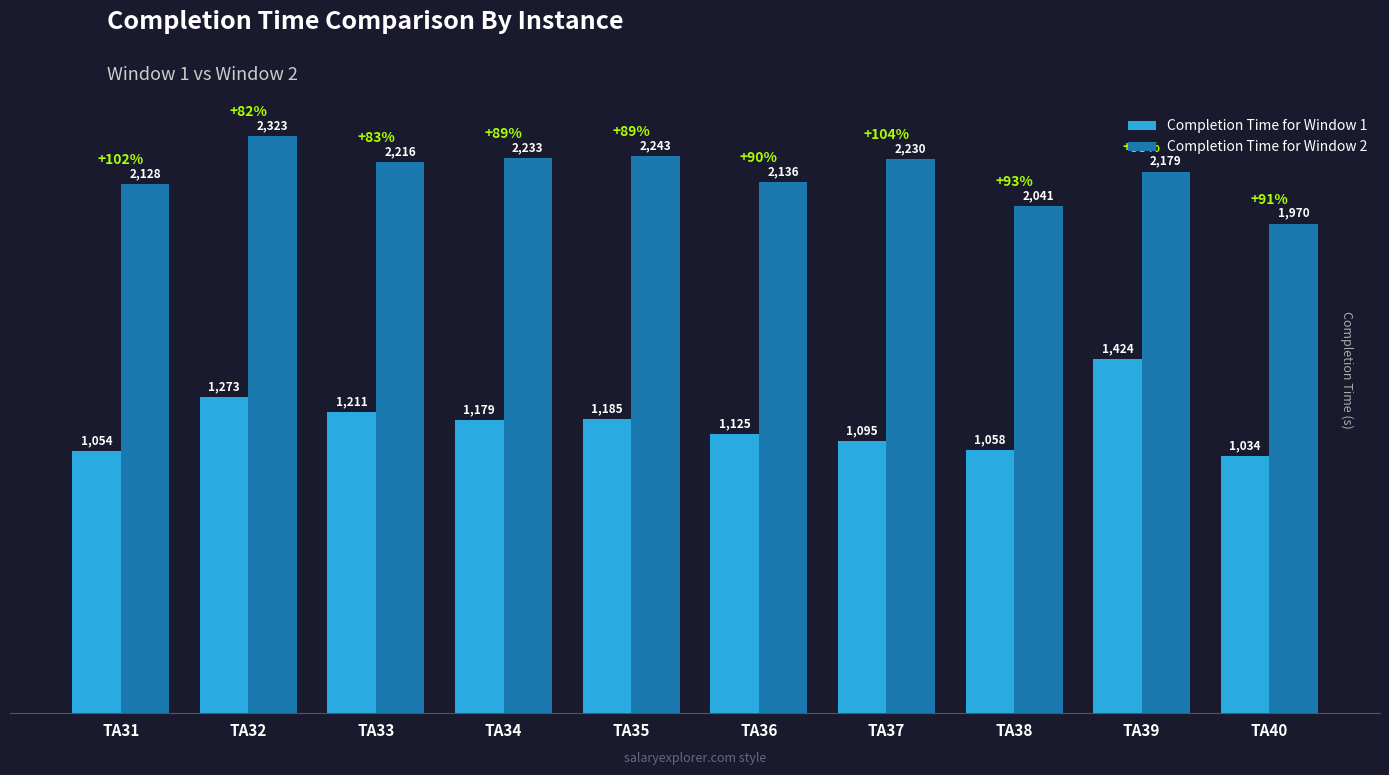

What value does the Completion Time for Window 1 series have at TA31?

1054